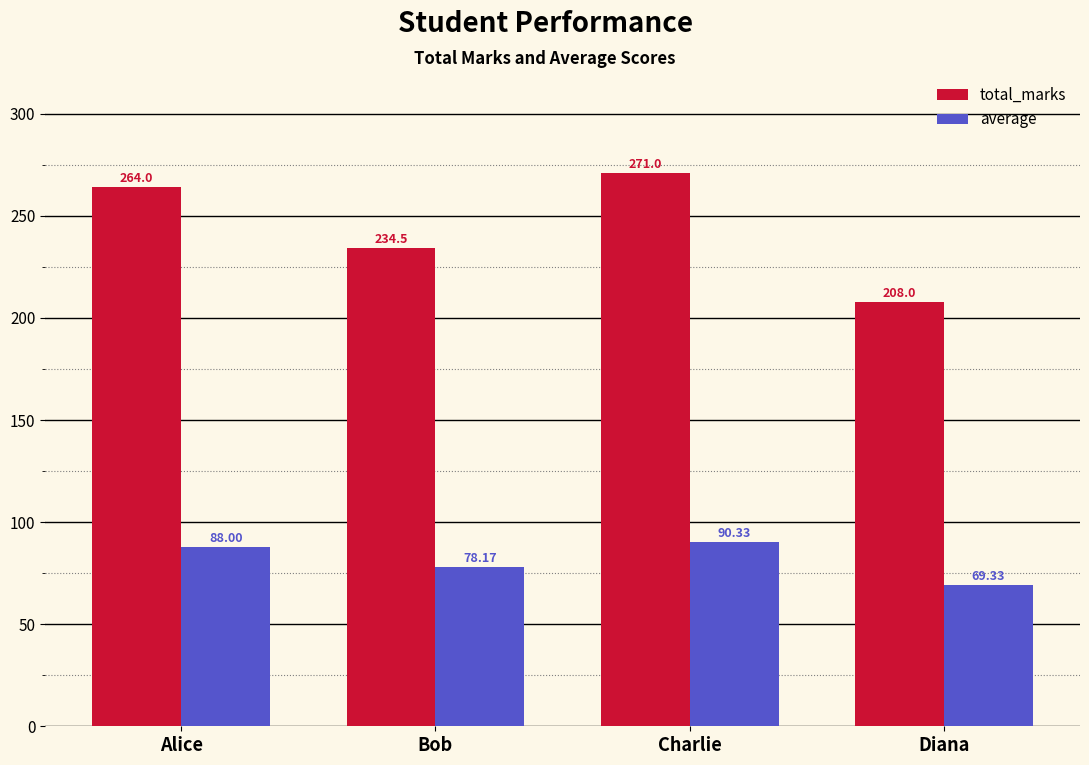

Rank the series by their average value, from highest to lowest.

total_marks, average